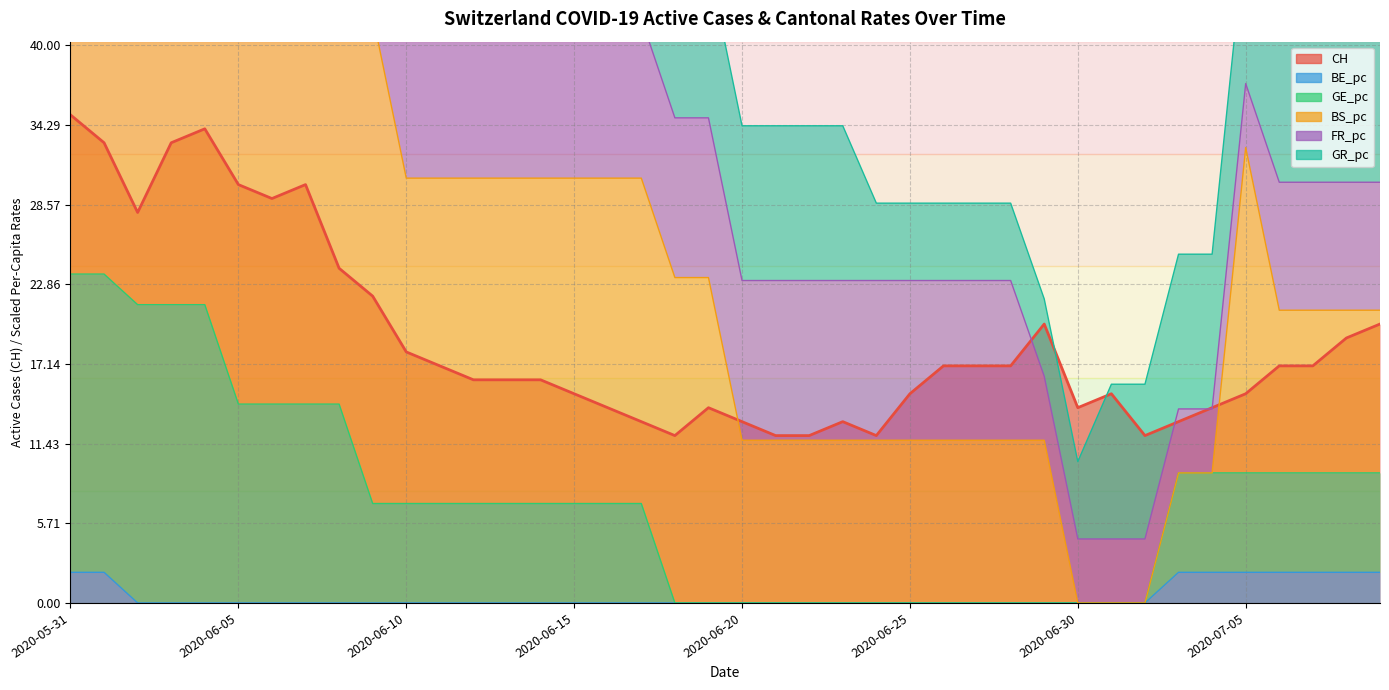

Which label corresponds to the smallest value in the chart?

2020-06-02